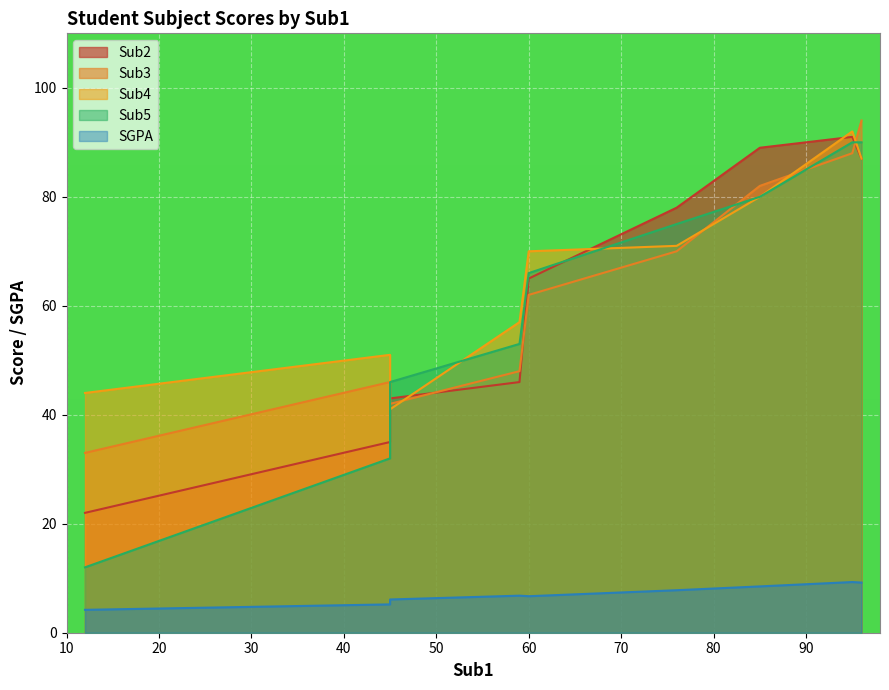

True or false: Sub4 has more than 0 points higher than both neighbors.

True